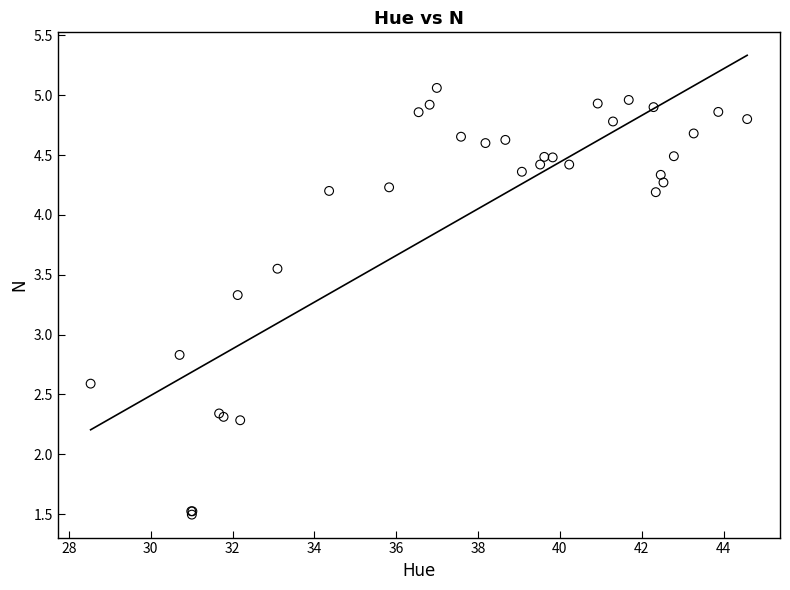

What Y value in the scatter plot is closest to 3?

2.8